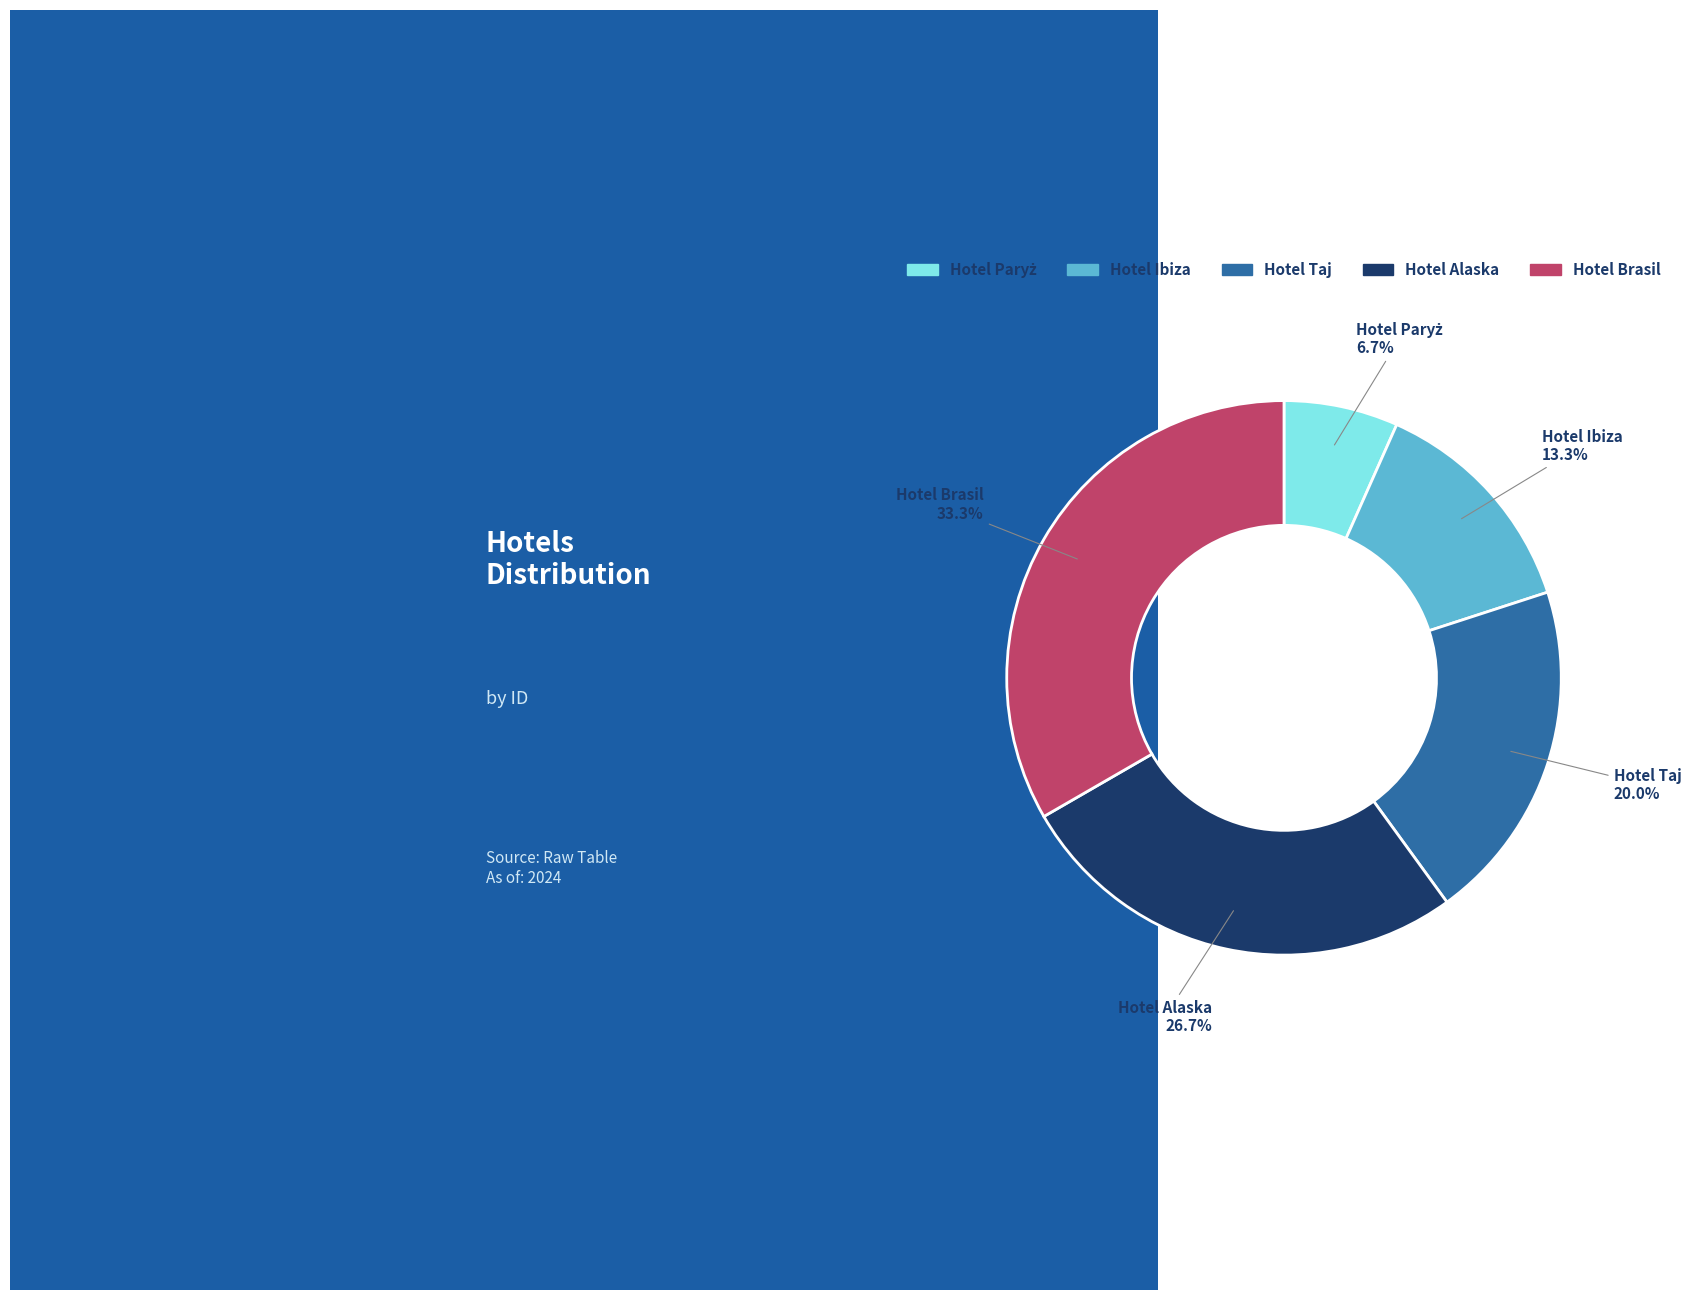

What percentage is the Hotel Brasil slice, to the nearest percent?

33%